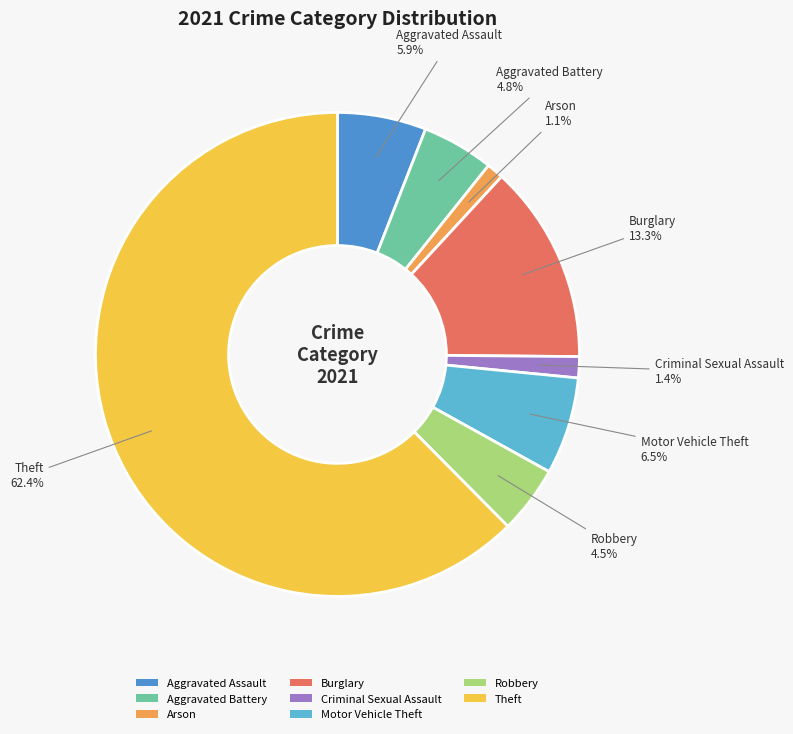

To the nearest percent, what is the average slice percentage?

12%